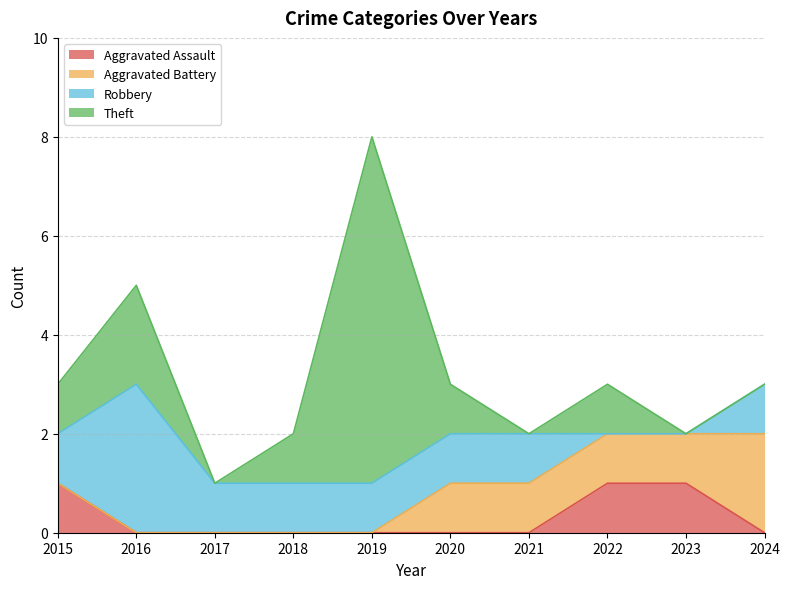

The Aggravated Battery series shows 1 at 2019. True or false?

False